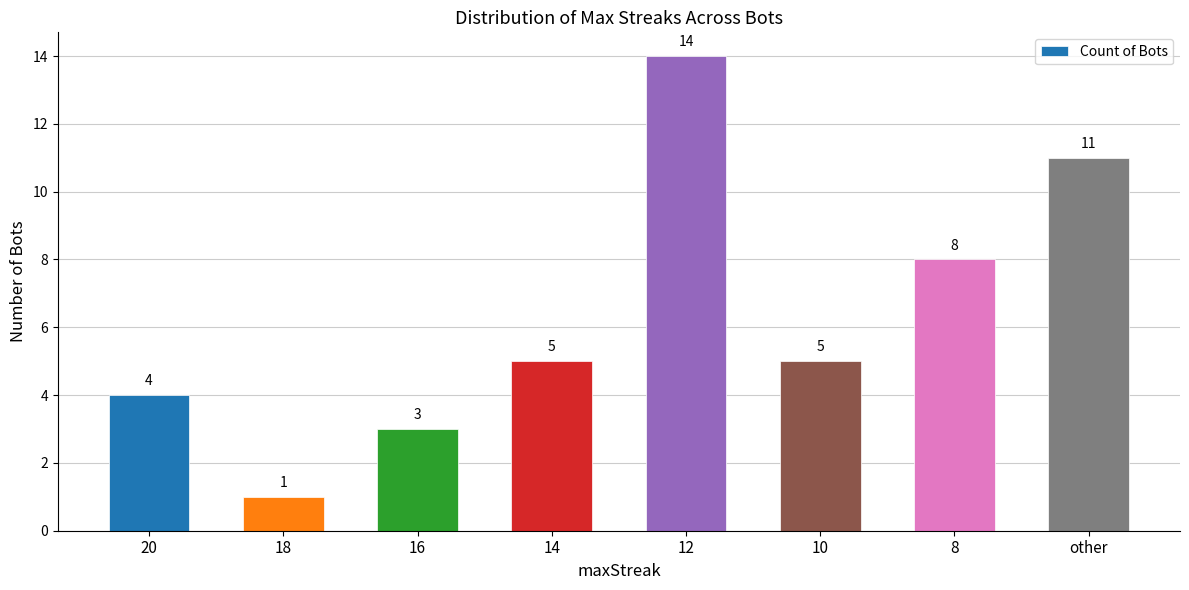

Reading left to right, transcribe all the data shown in this chart.

20=4	18=1	16=3	14=5	12=14	10=5	8=8	other=11